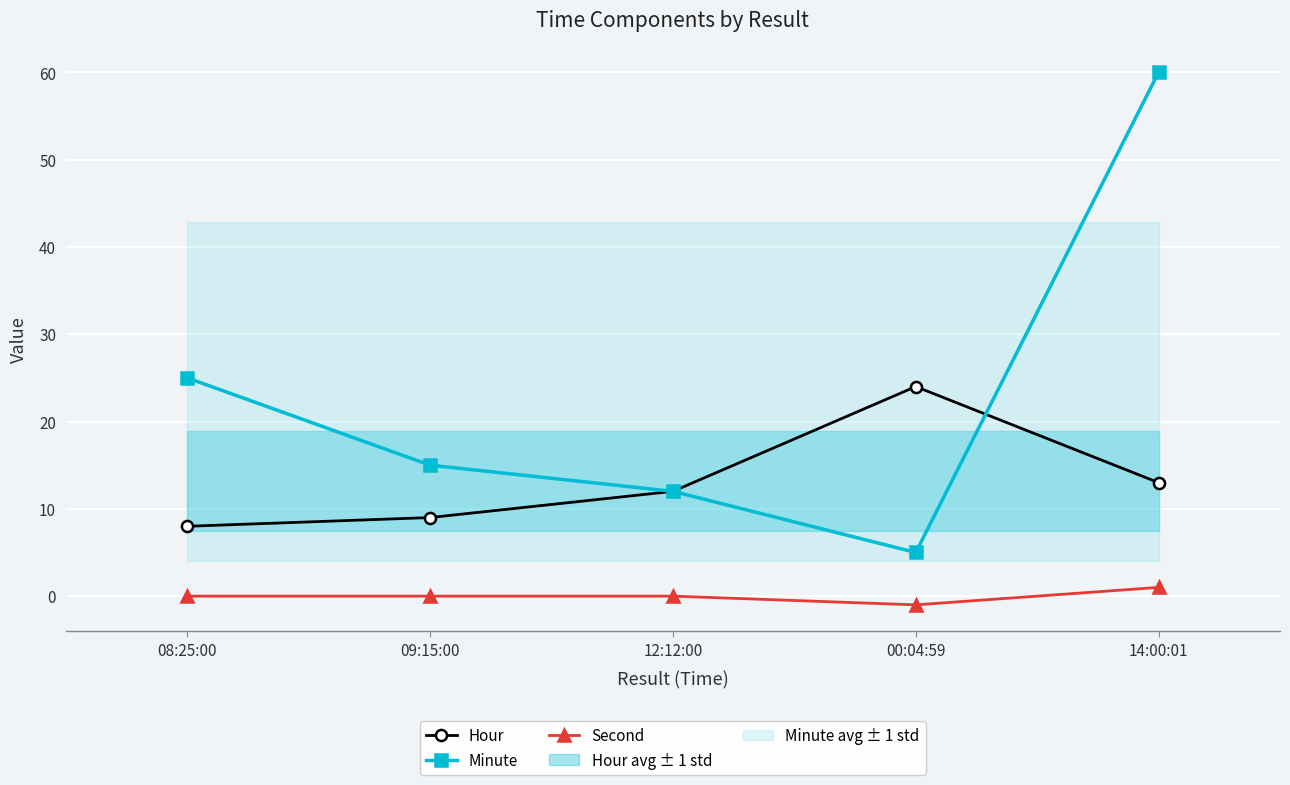

Rank the series by their maximum value, from lowest to highest.

Second, Hour, Minute